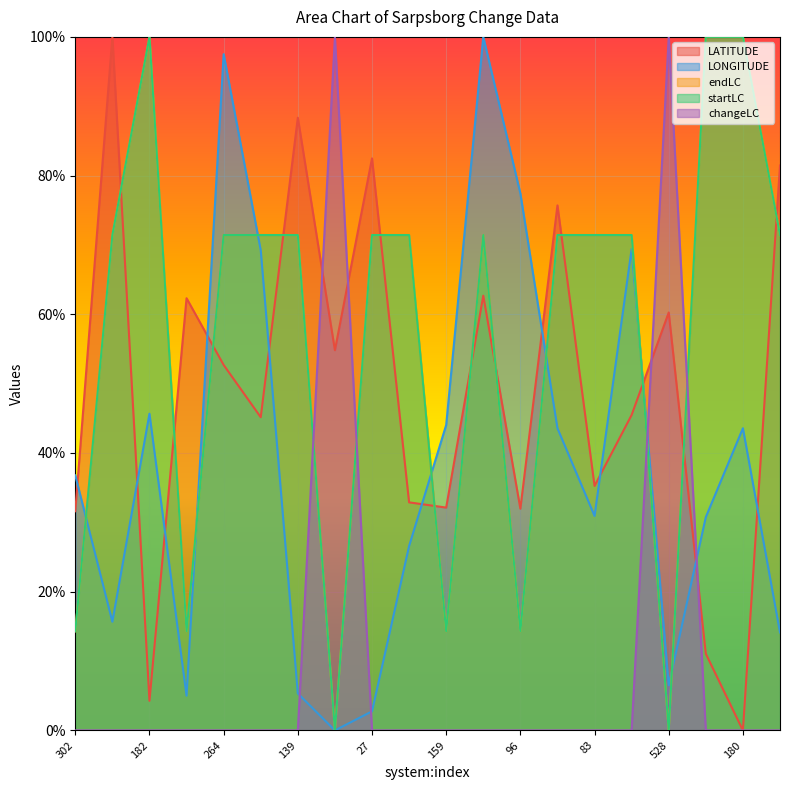

What are all the series names shown in the legend?

LATITUDE, LONGITUDE, endLC, startLC, changeLC